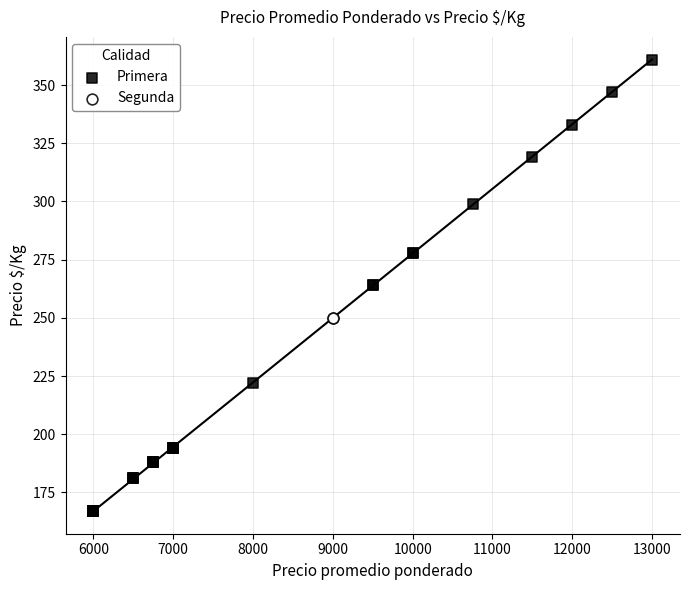

What are all the series names shown in the legend?

Primera, Segunda